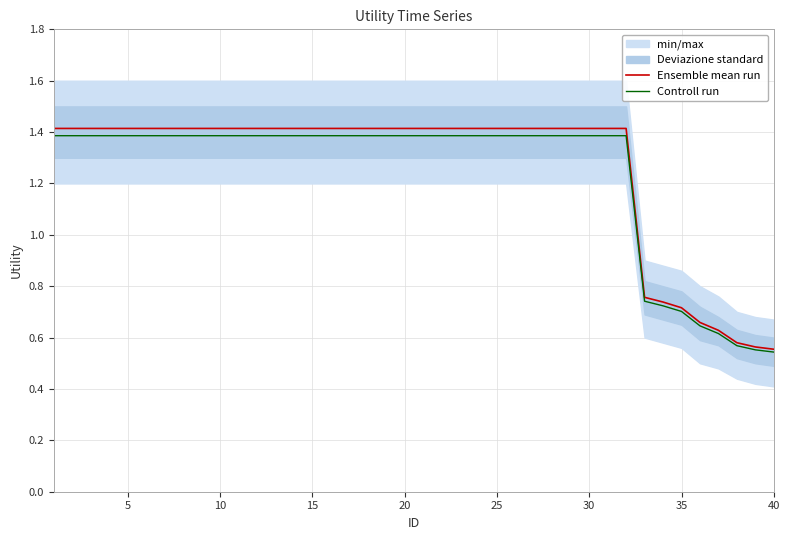

How many series are shown in this chart?

2